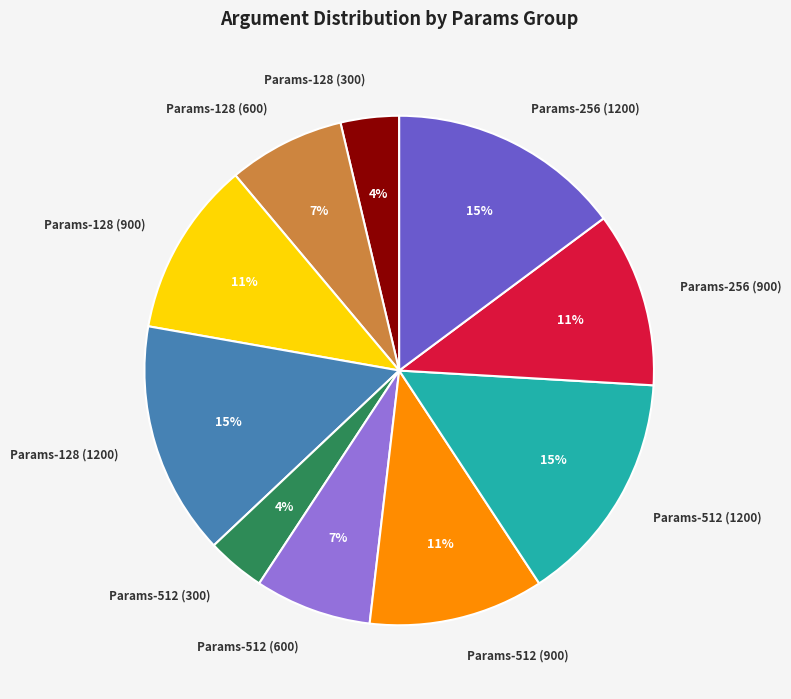

Is the sum of Params-128 (900) and Params-256 (900) greater than half?

No